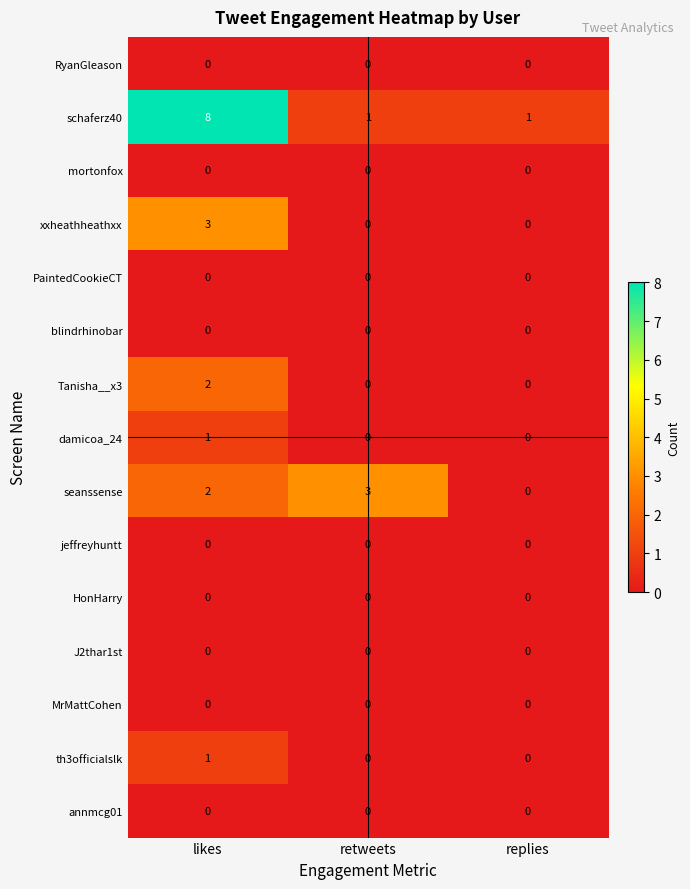

Which series changed the most between retweets and replies?

seanssense